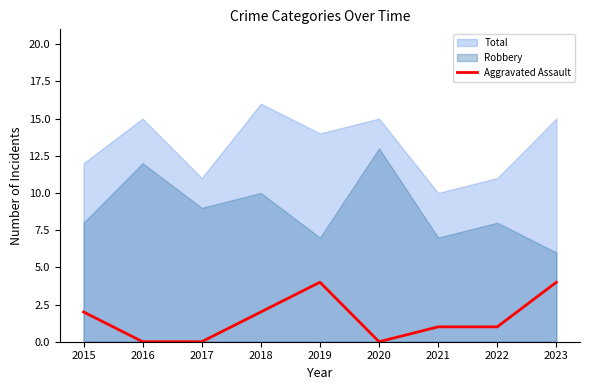

Between 2016 and 2019, which is larger?

2019